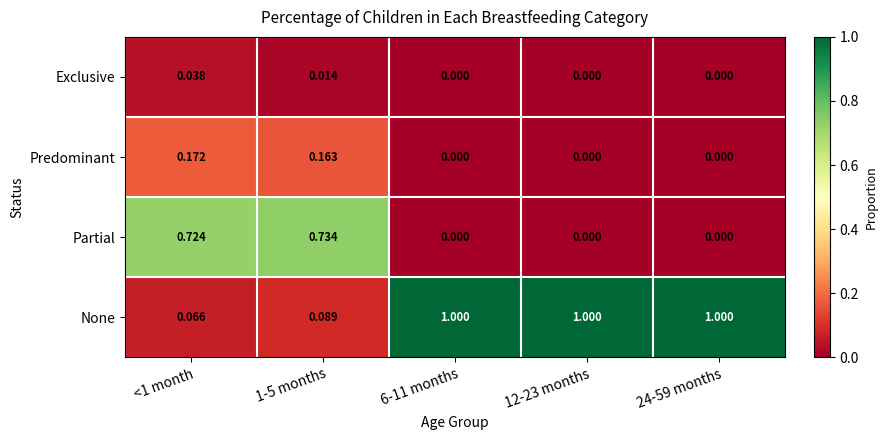

Rank the series at 1-5 months from lowest to highest value.

Exclusive, None, Predominant, Partial